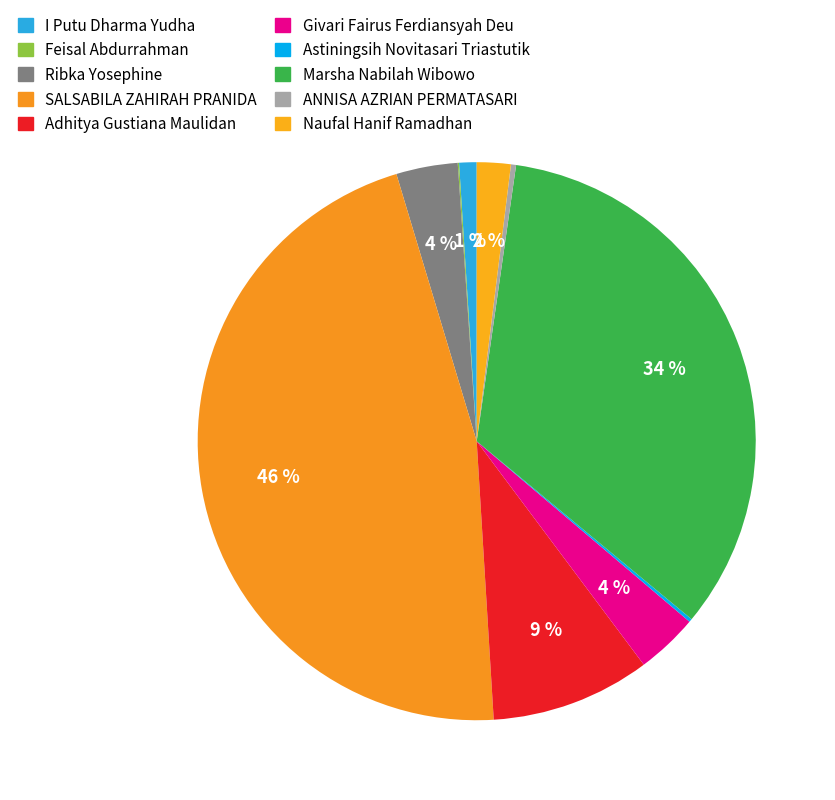

Which category has the biggest portion of the pie?

SALSABILA ZAHIRAH PRANIDA